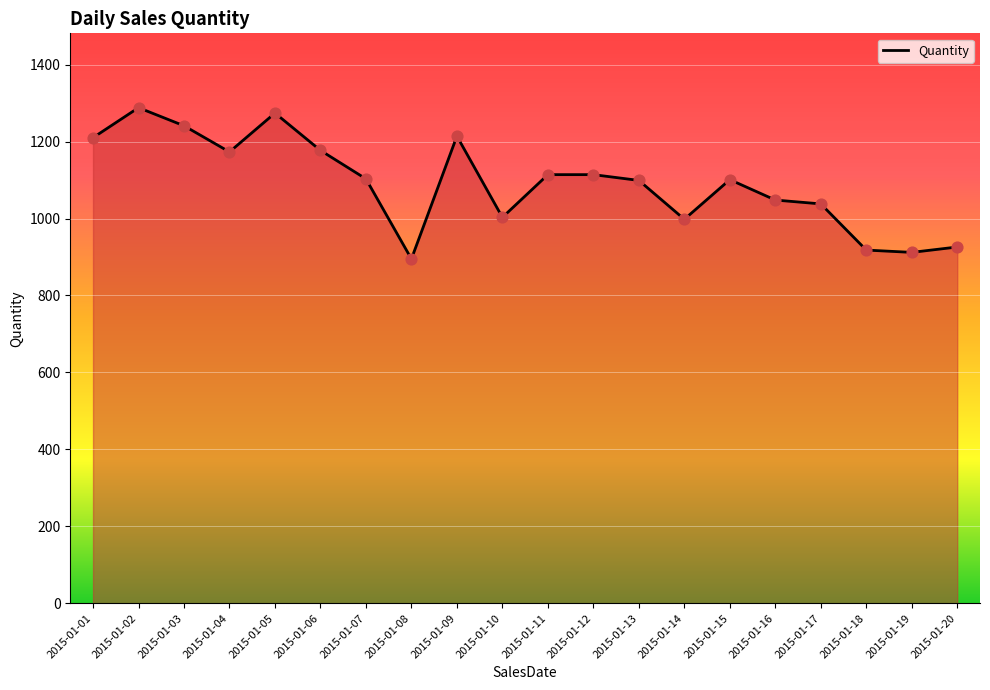

Which has a higher value, 2015-01-01 or 2015-01-14?

2015-01-01